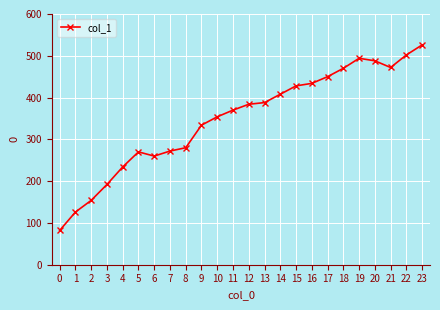

The value at 2 is 154. True or false?

True